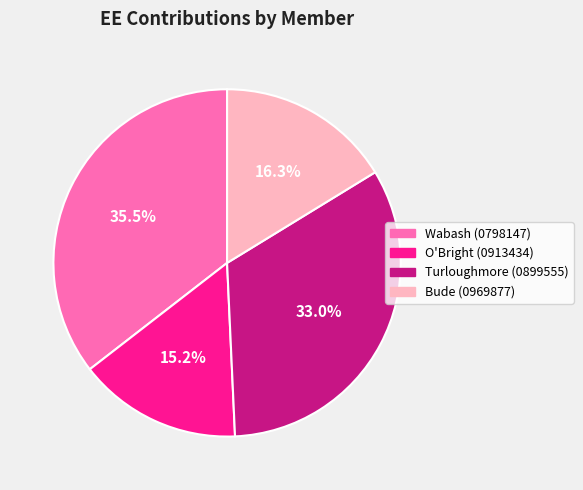

What portion of the pie excludes Bude (0969877)?

83.7%